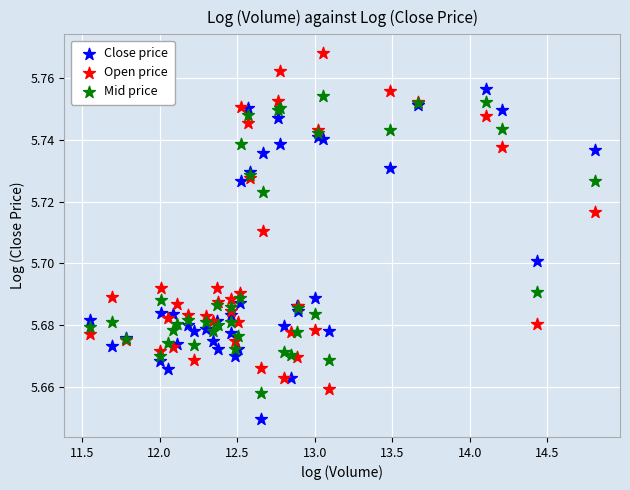

Which series reaches the maximum Y coordinate?

Open price